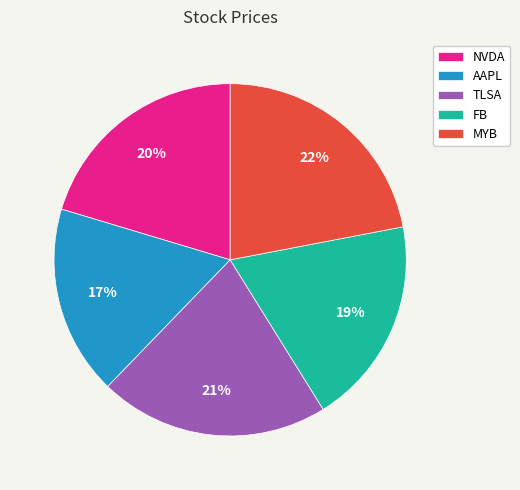

Rank the categories by value from highest to lowest.

MYB, TLSA, NVDA, FB, AAPL